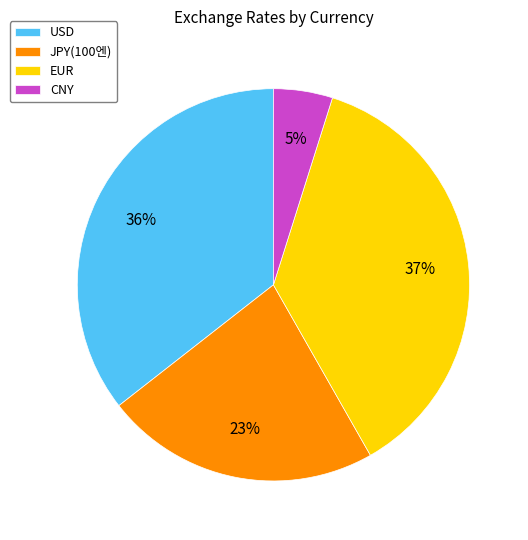

How many segments does this pie chart have?

4